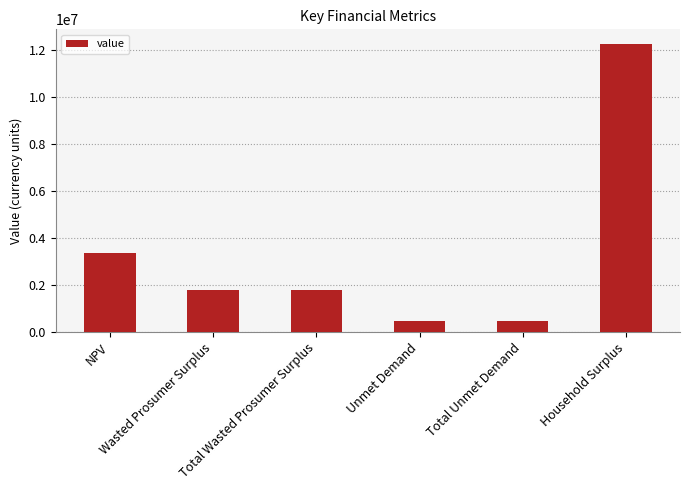

How many data points are above 1784084?

4